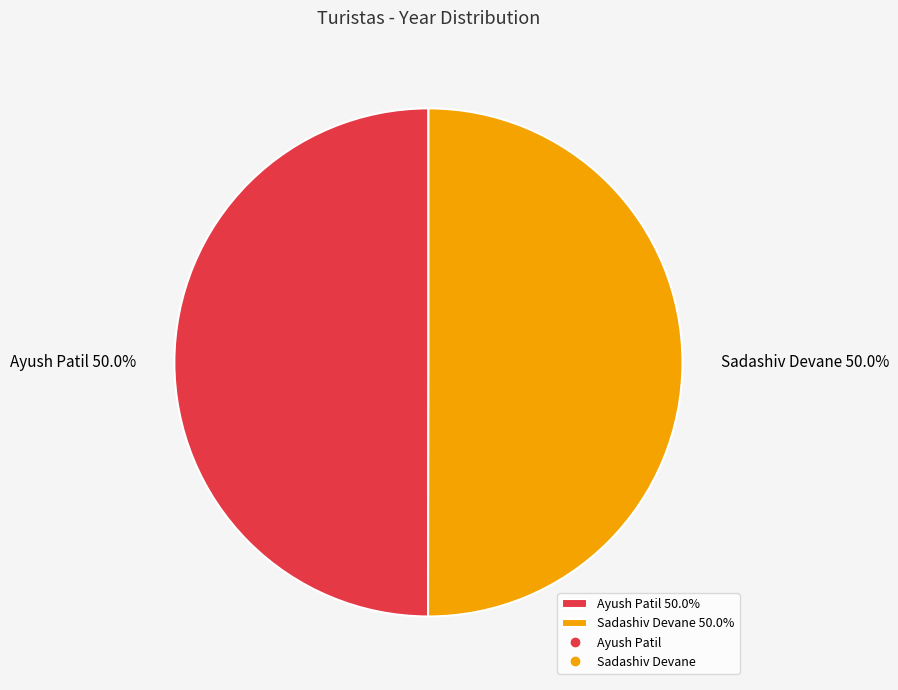

Is the sum of Ayush Patil and Sadashiv Devane greater than half?

Yes